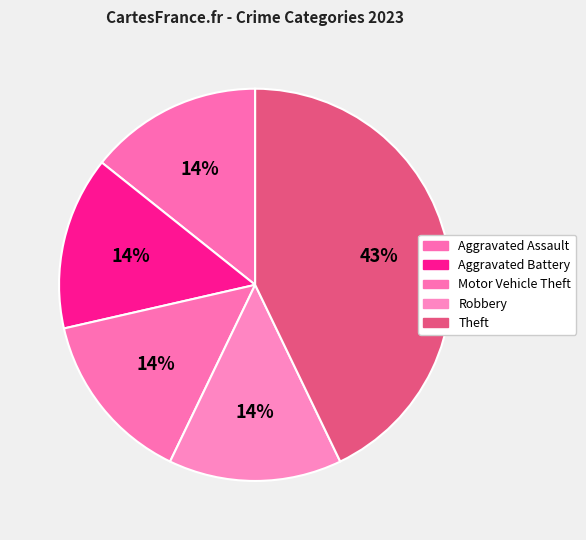

The Aggravated Assault slice represents 3% of the pie. True or false?

False